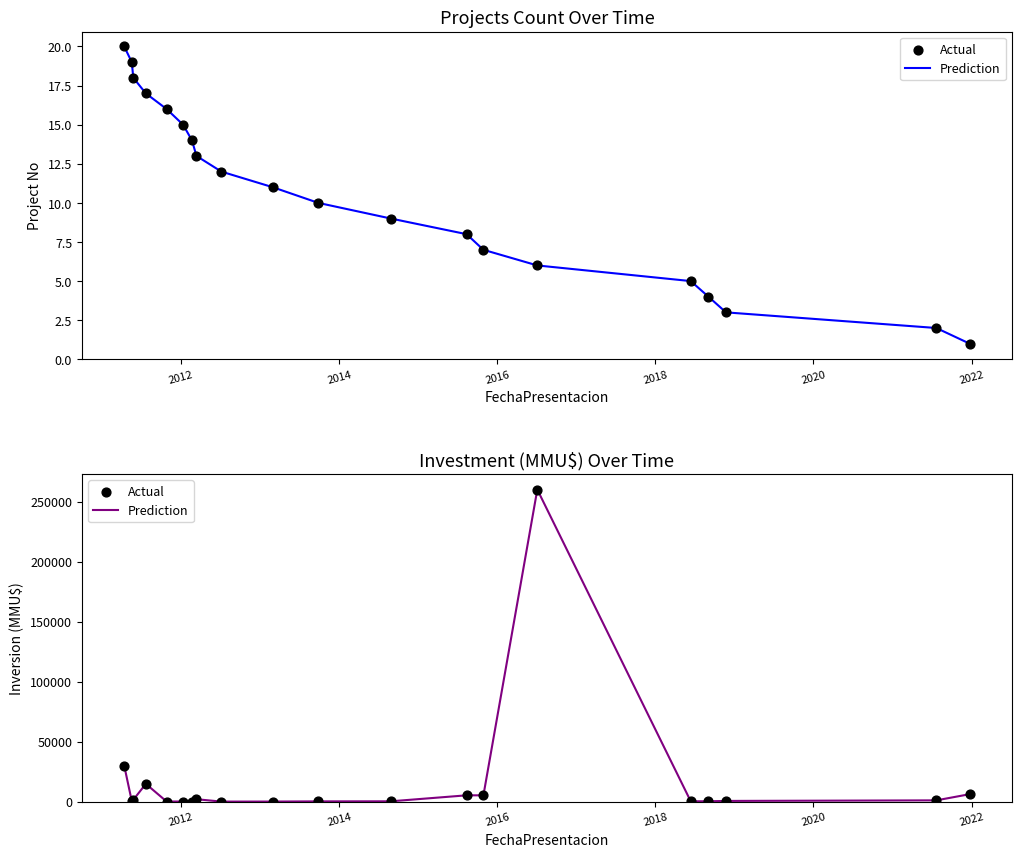

What are all the series names shown in the legend?

Prediction, Actual